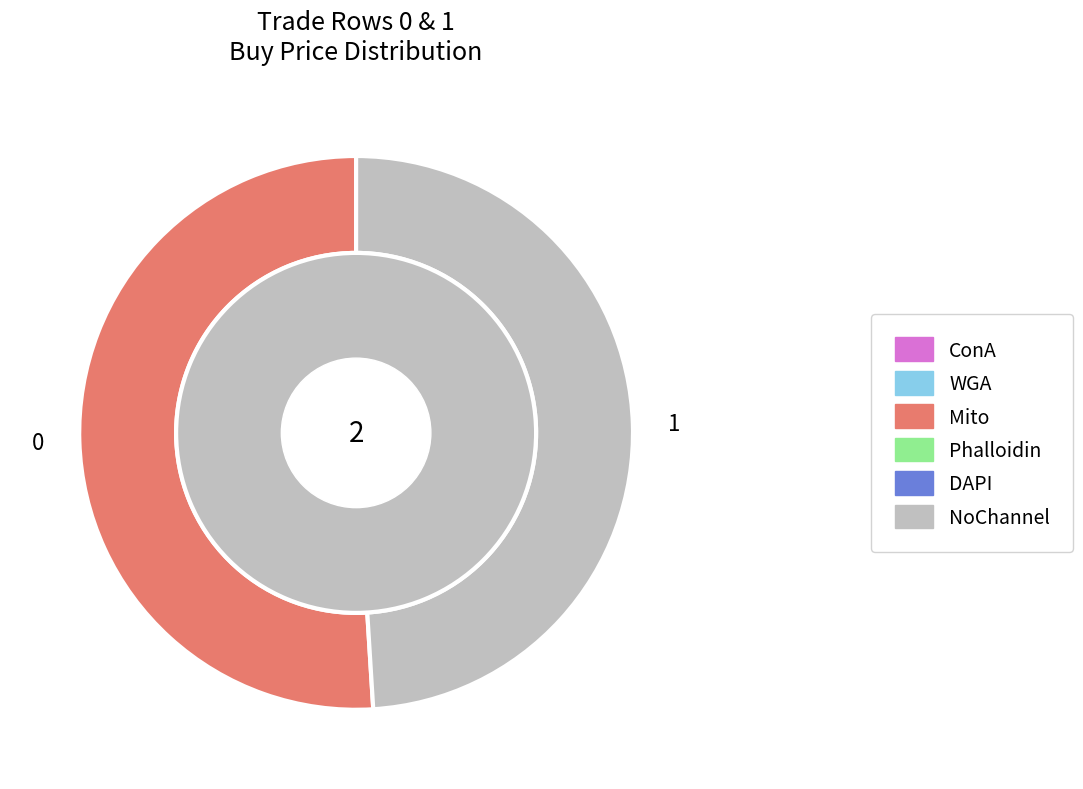

What is the ratio of the value at 1 to the value at 0?

1.0